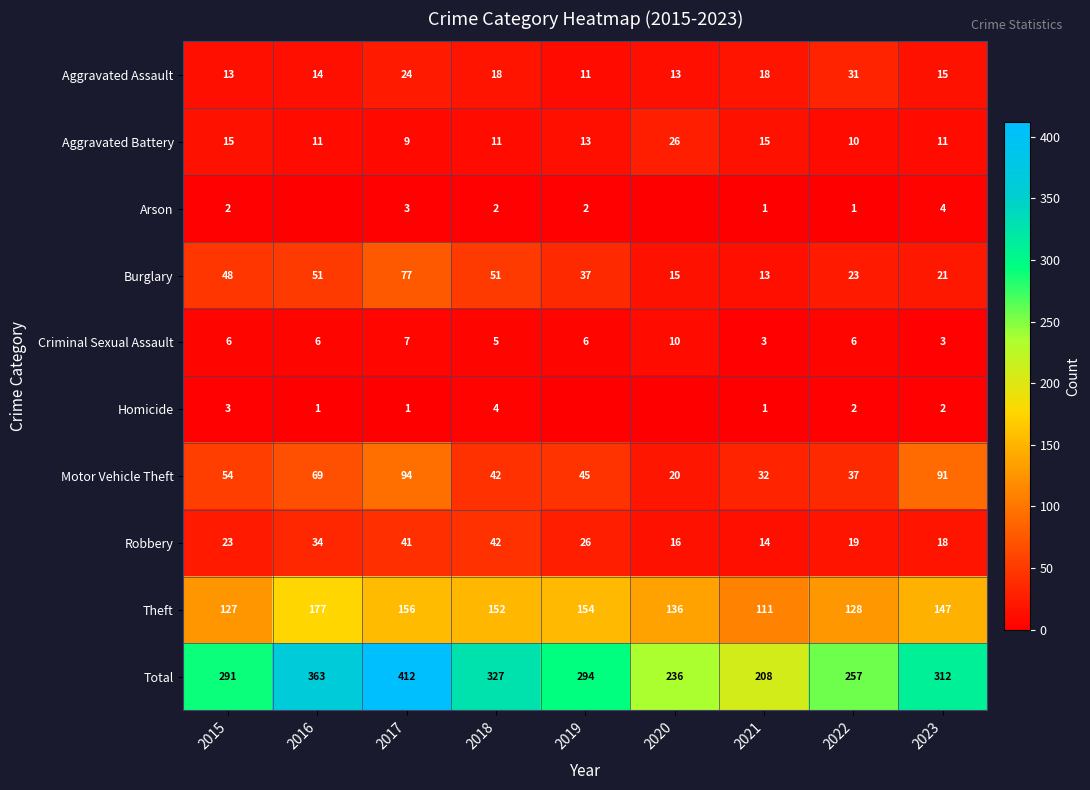

Which category has the lowest value in the Total series?

2021